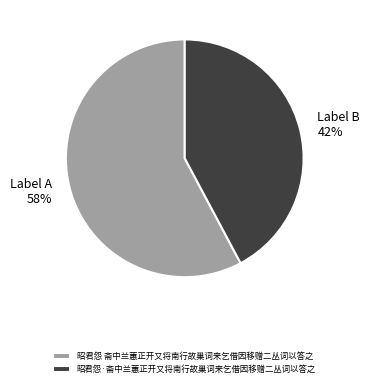

Which has a higher value, 昭君怨·斋中兰蕙正开又将南行故巢词来乞借因移赠二丛词以答之 or 昭君怨 斋中兰蕙正开又将南行故巢词来乞借因移赠二丛词以答之?

昭君怨 斋中兰蕙正开又将南行故巢词来乞借因移赠二丛词以答之